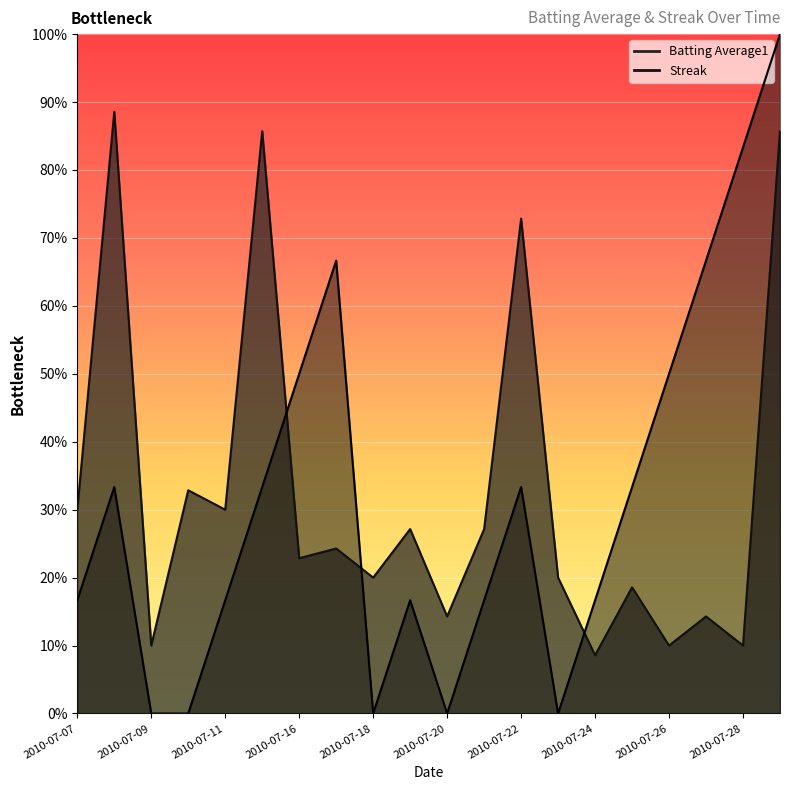

Is it true that Batting Average1 equals 0.2 at 2010-07-18?

True